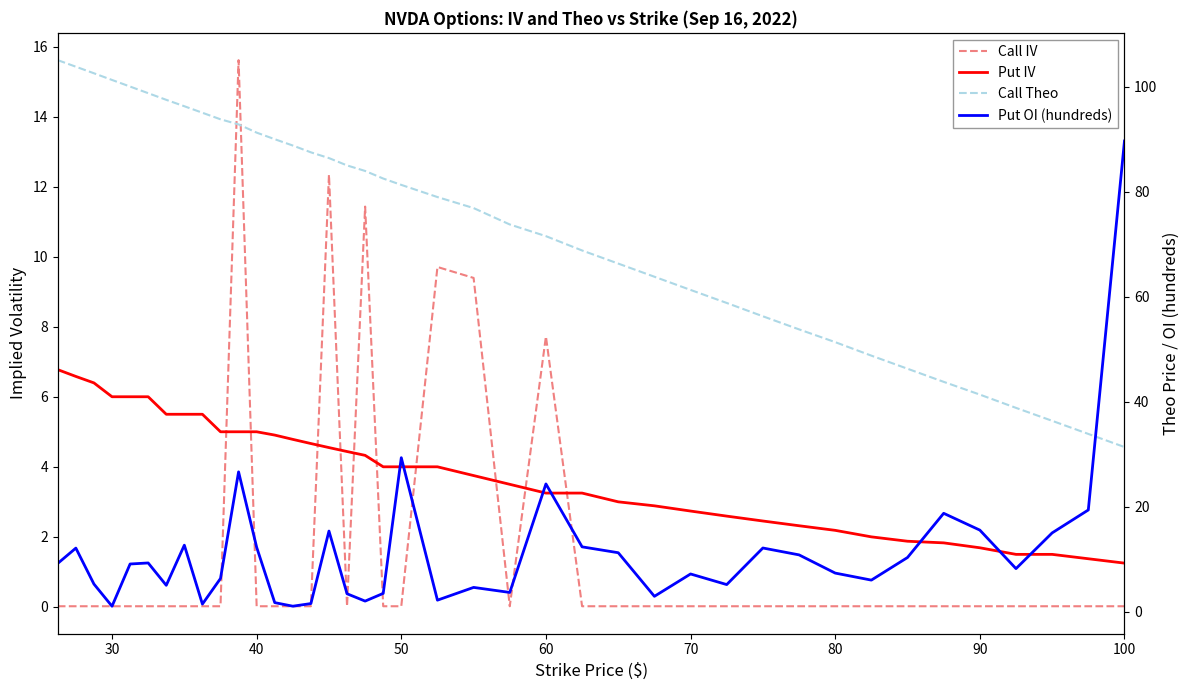

What is the highest value of the Put OI (hundreds) series?

89.7